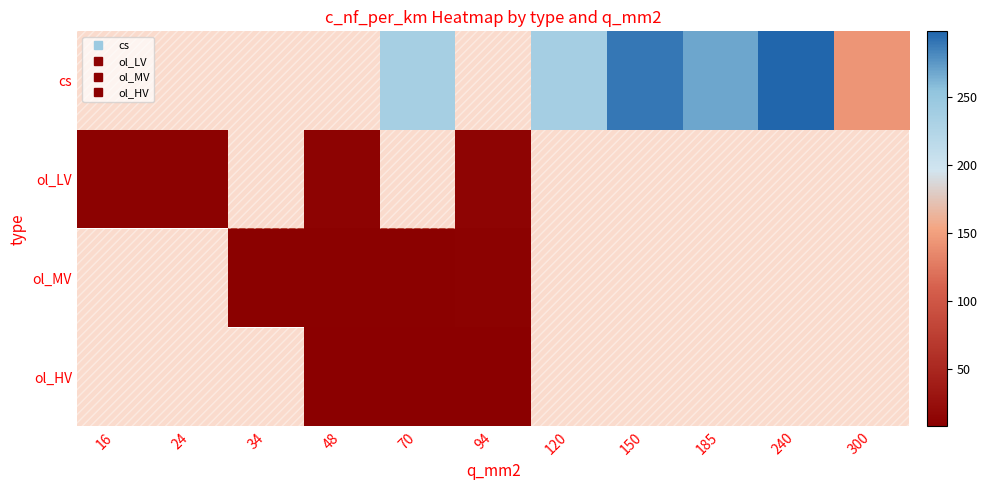

True or false: cs has a value of 436.6 at 185.

False